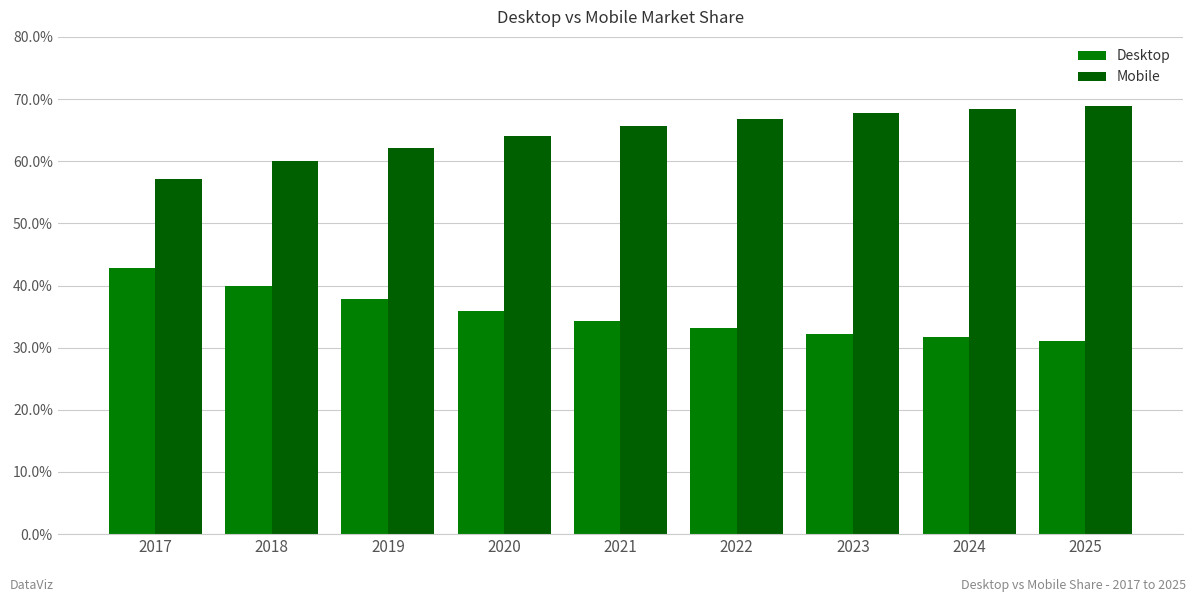

What is the average value of the Desktop series?

35.5